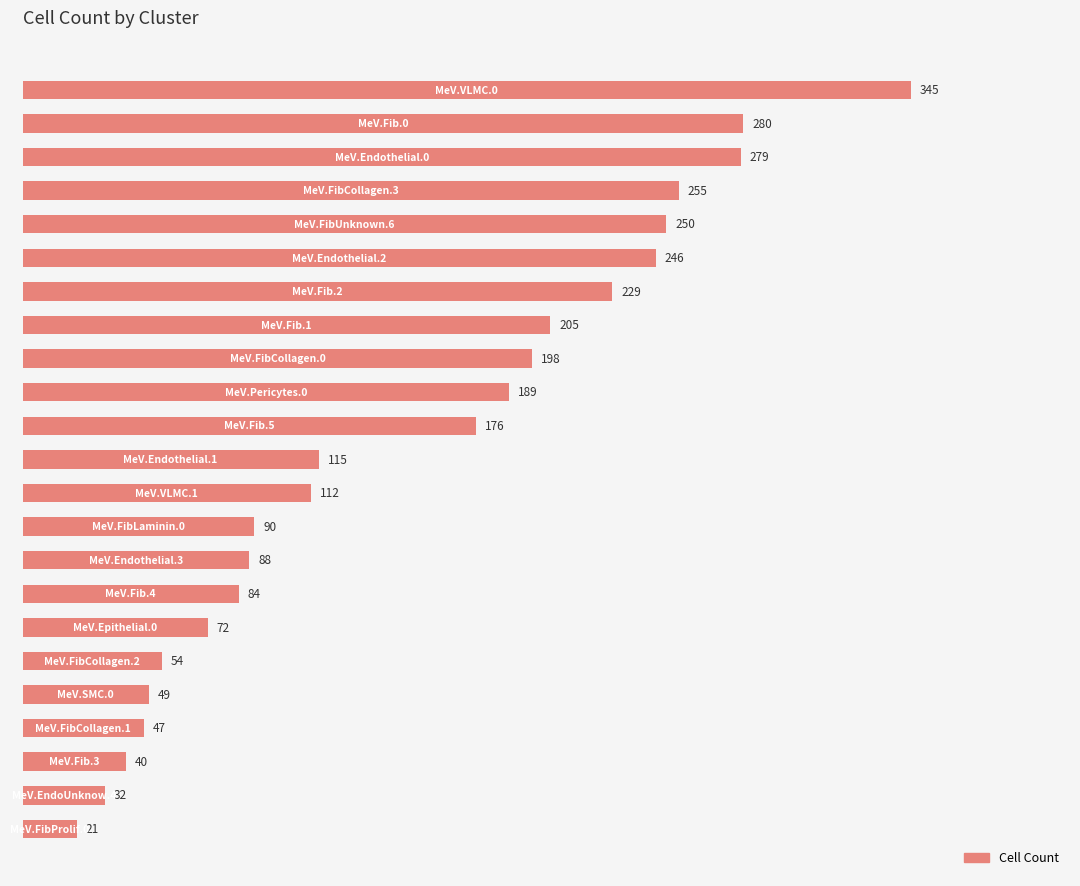

Reading top to bottom, what are all the values shown in this chart?

345	280	279	255	250	246	229	205	198	189	176	115	112	90	88	84	72	54	49	47	40	32	21